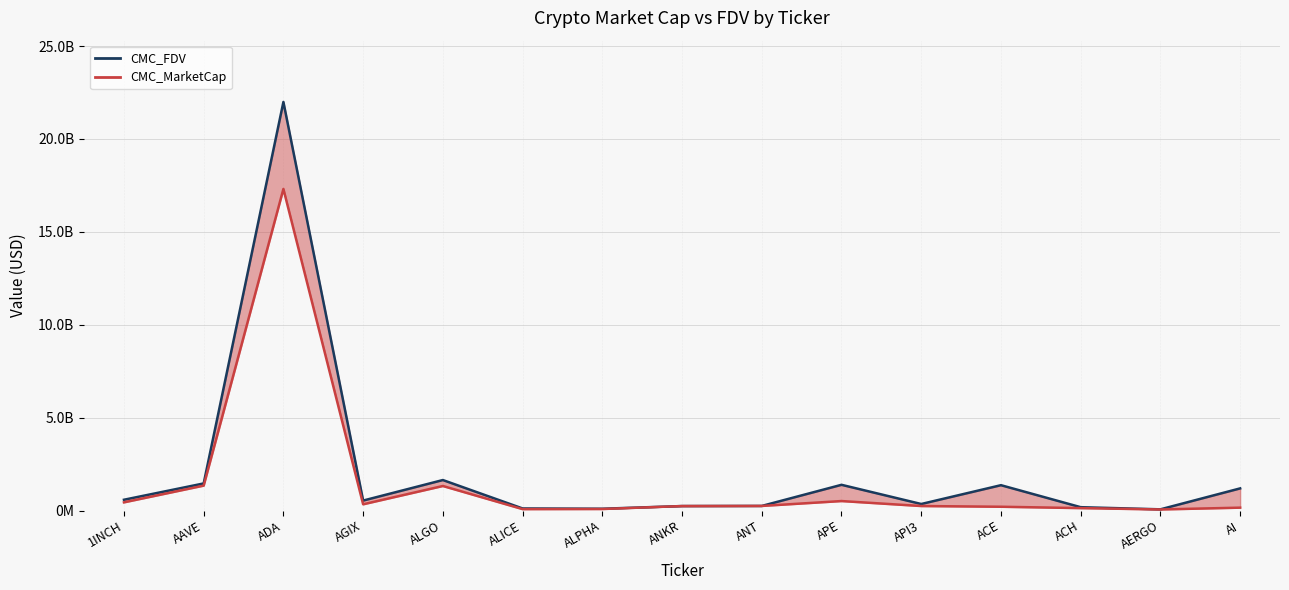

How many data points does each series have?

15